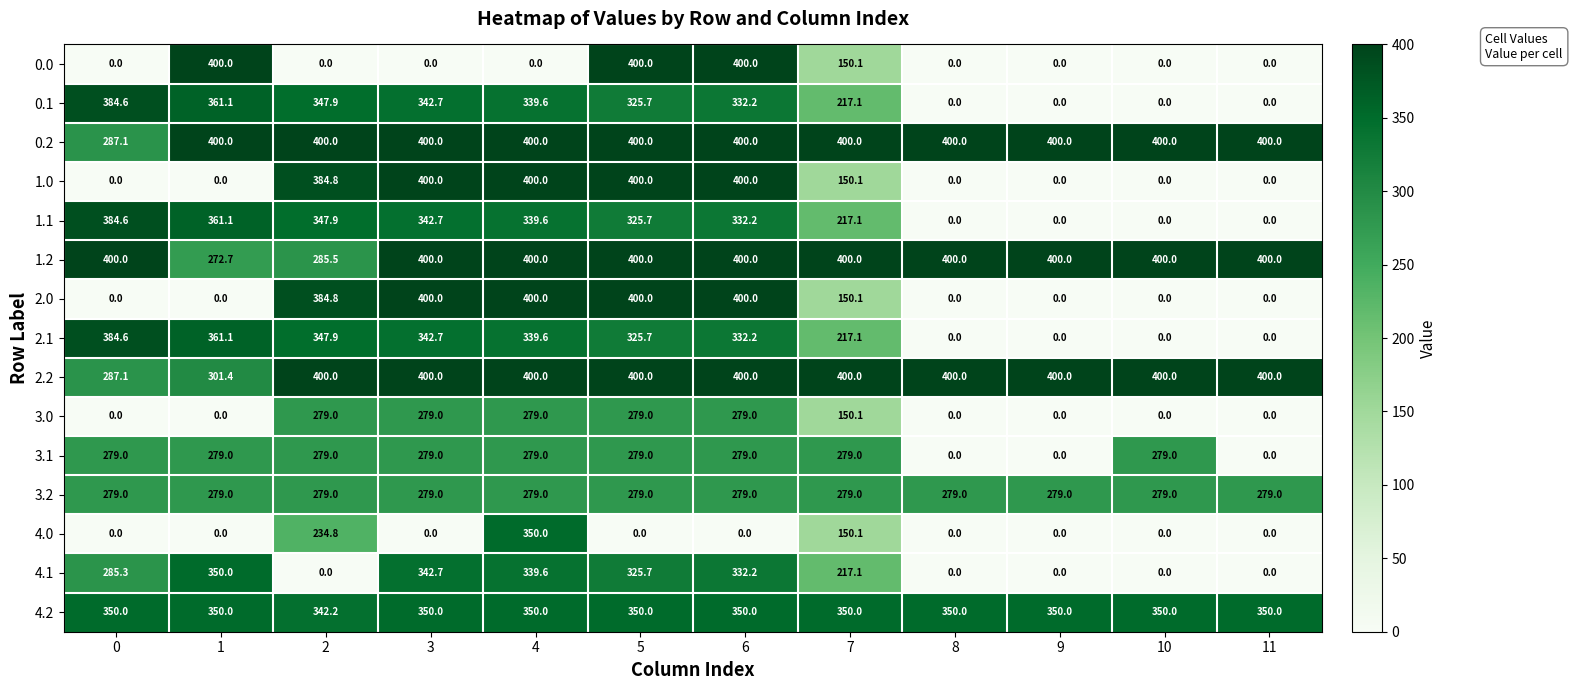

What is the sum of all 4.2 values?

4192.2